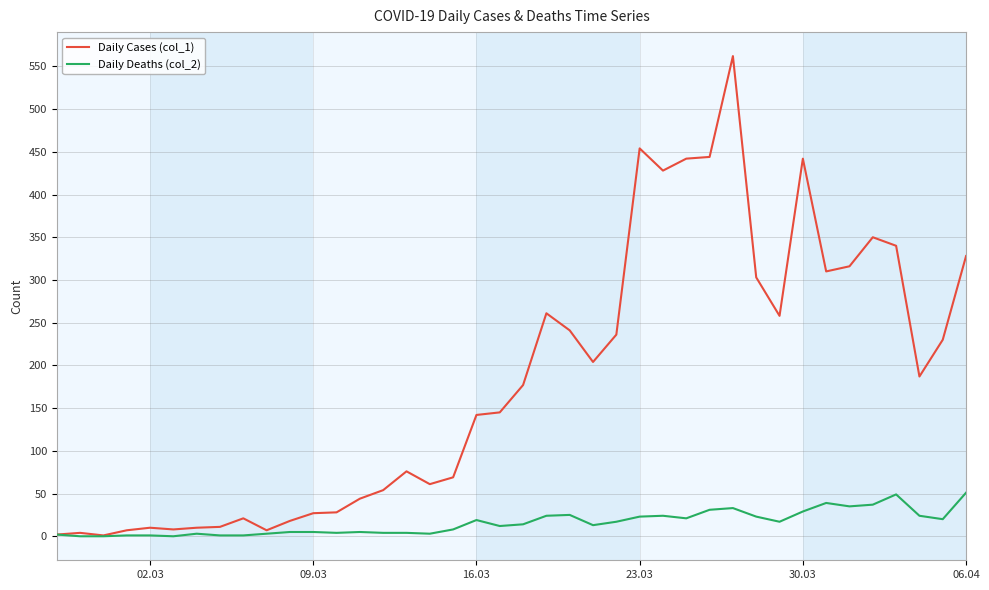

What is the maximum value shown in the chart?

562